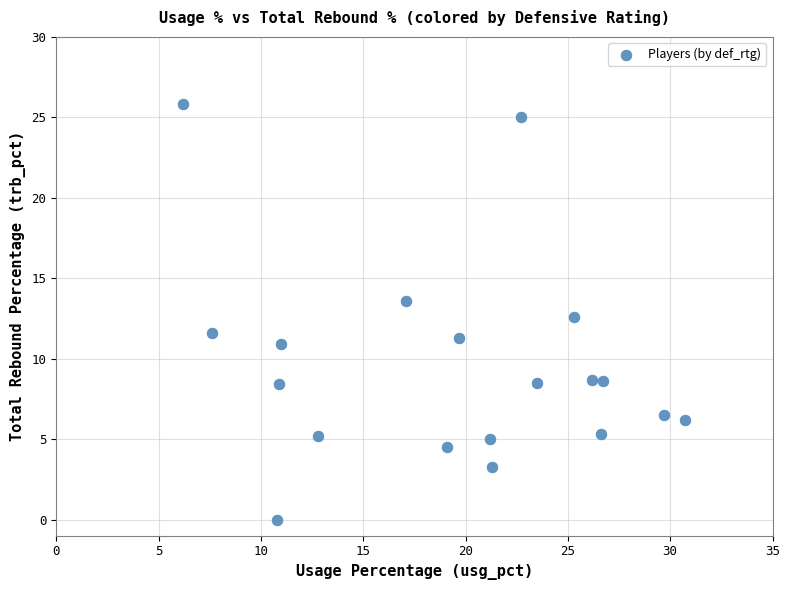

What is the range of Y values (max minus min)?

25.8